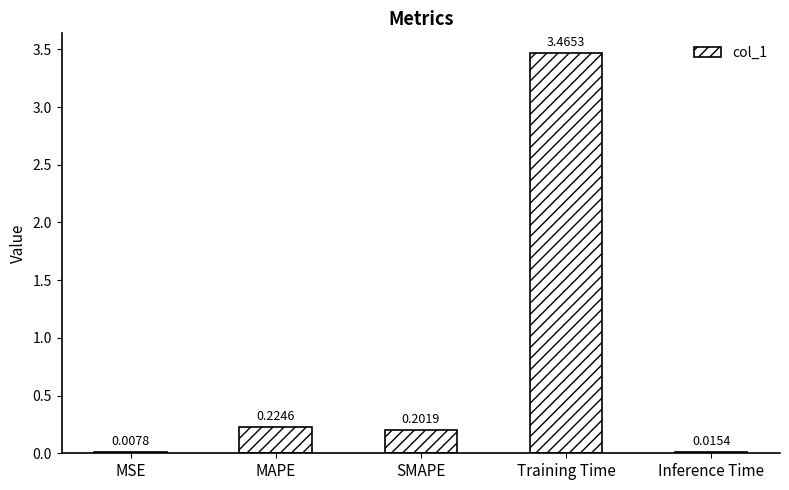

The value at MAPE is 0.4. True or false?

False